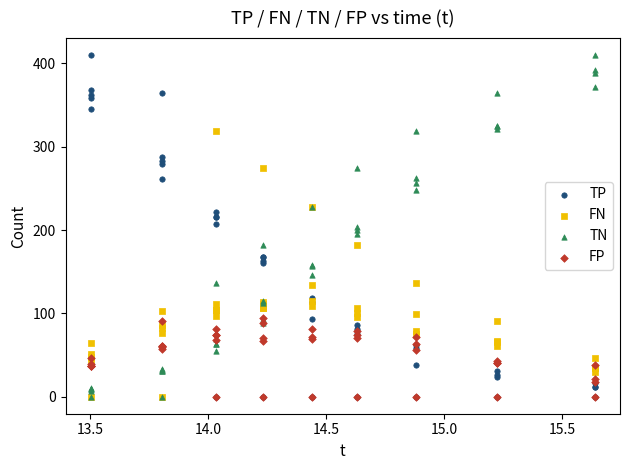

Which series has the largest Y range (max minus min)?

TP